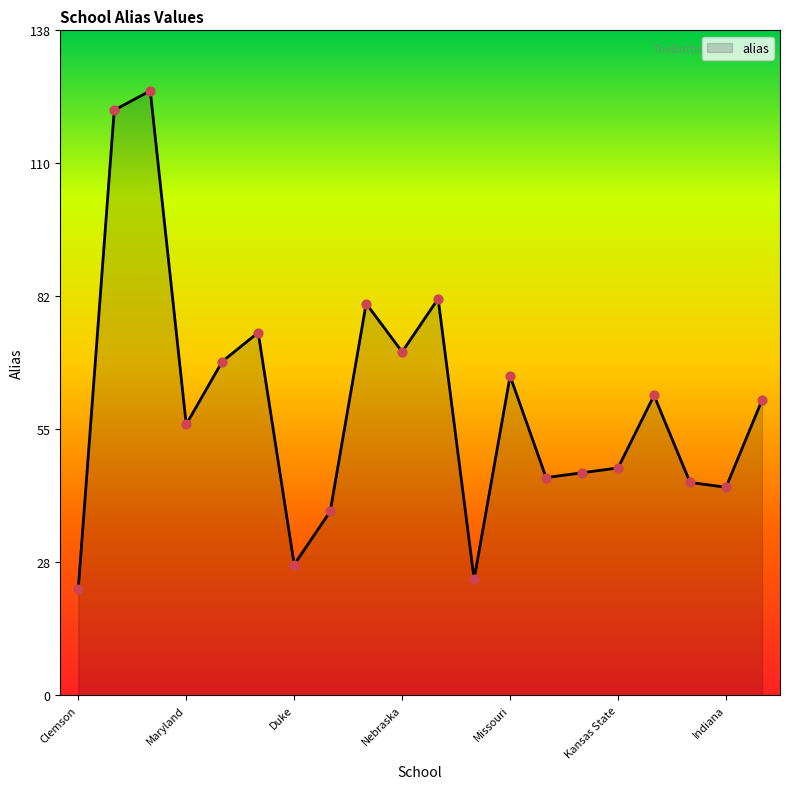

What is the minimum value shown in the chart?

22